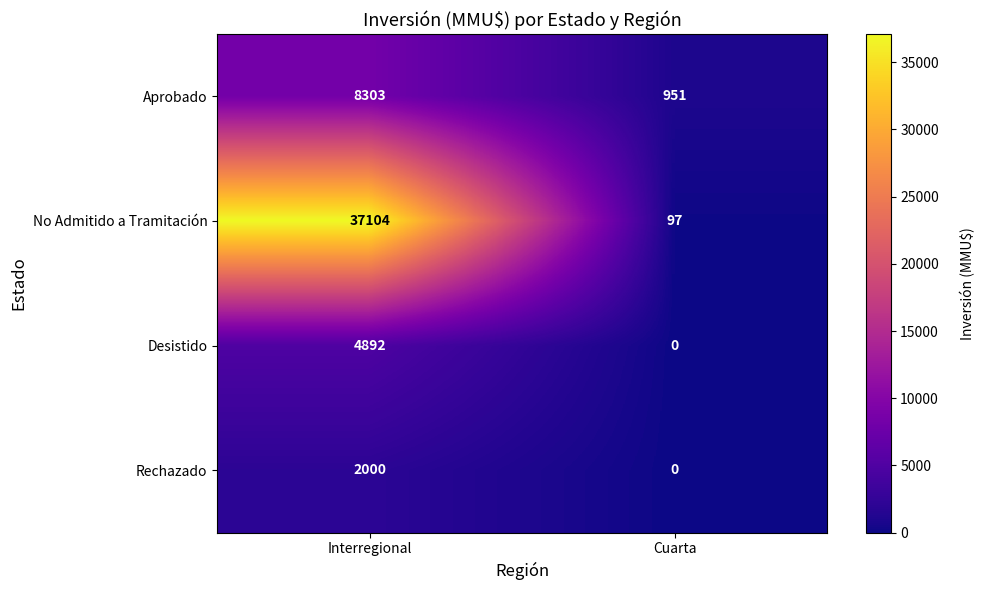

Rank the series by their maximum value, from lowest to highest.

Rechazado, Desistido, Aprobado, No Admitido a Tramitación